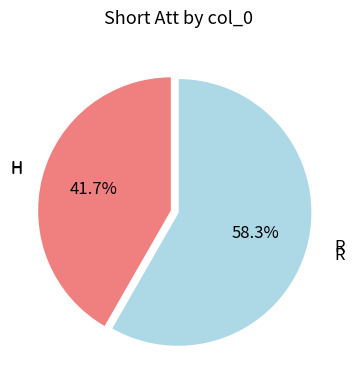

How many slices are in this pie chart?

2